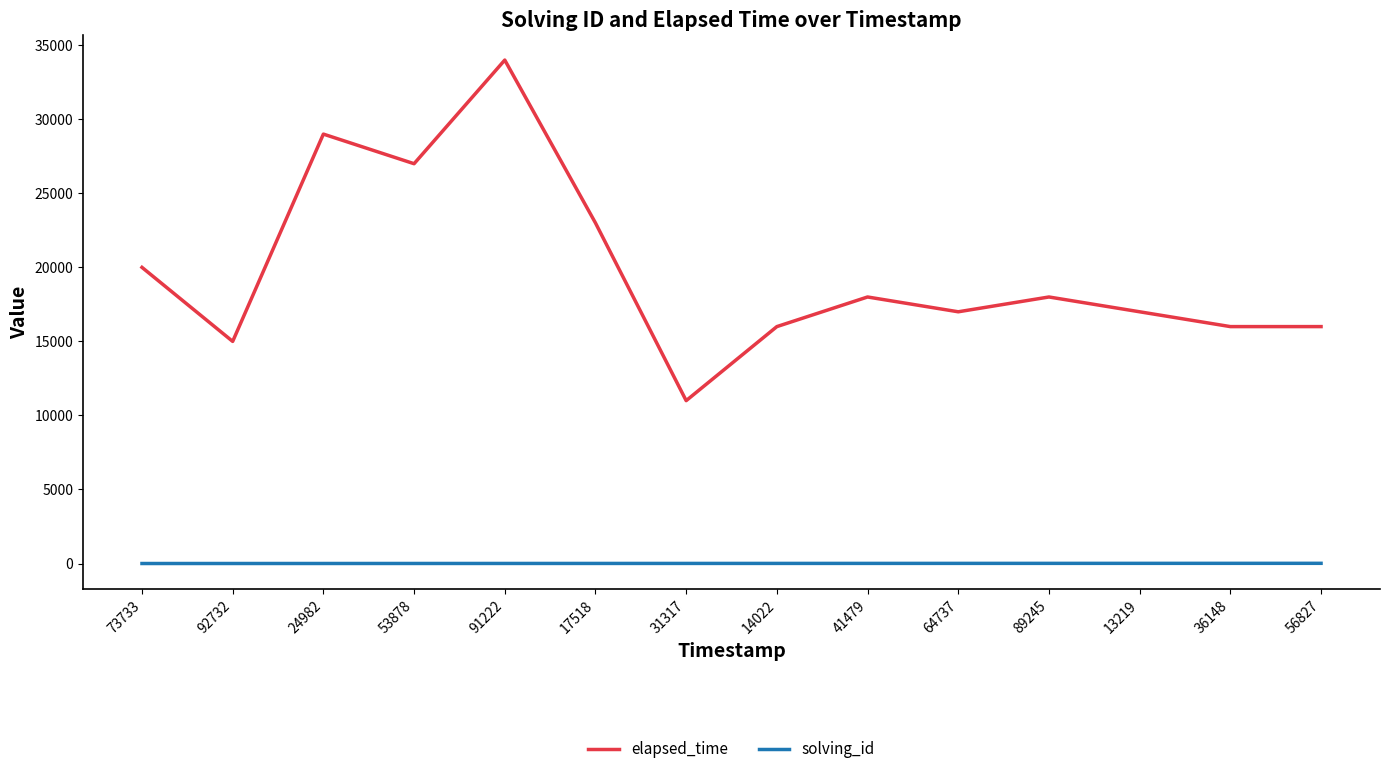

What position from the left is 13219?

12